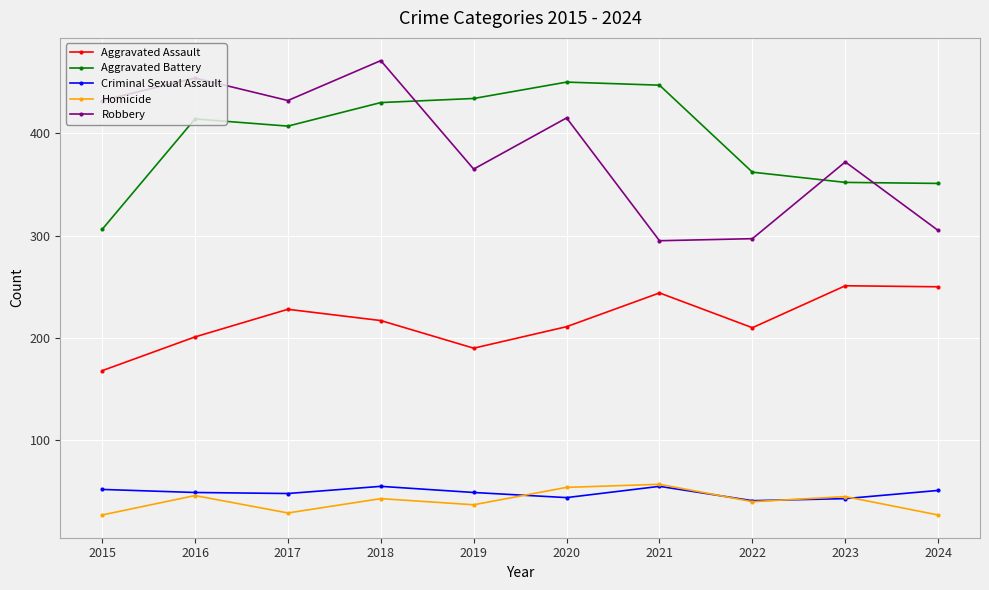

What is the value of the Aggravated Assault point at the 2nd from the left?

201